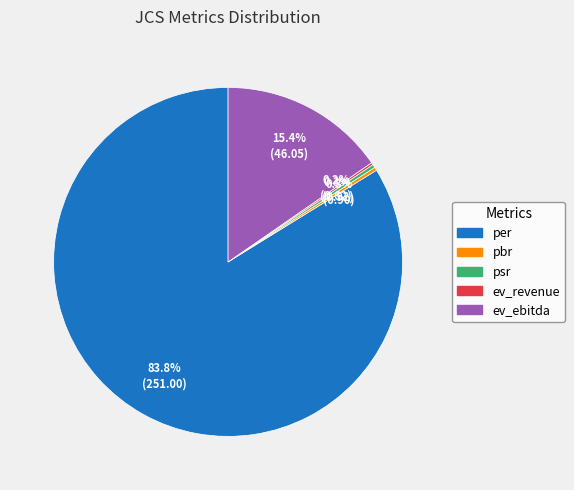

Which slice represents more than half of the pie?

per